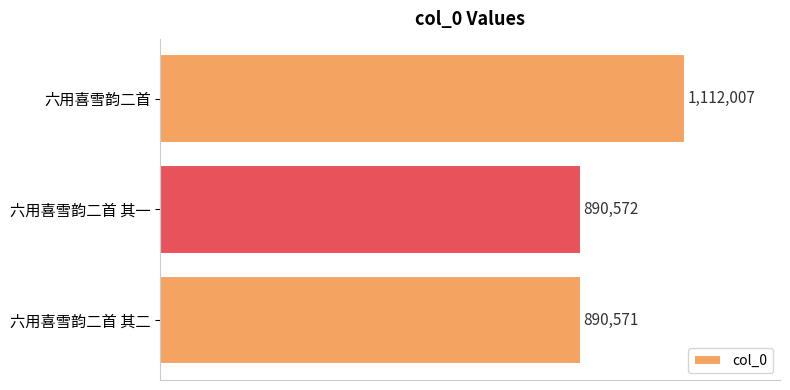

What is the difference between the maximum and second lowest values?

221435